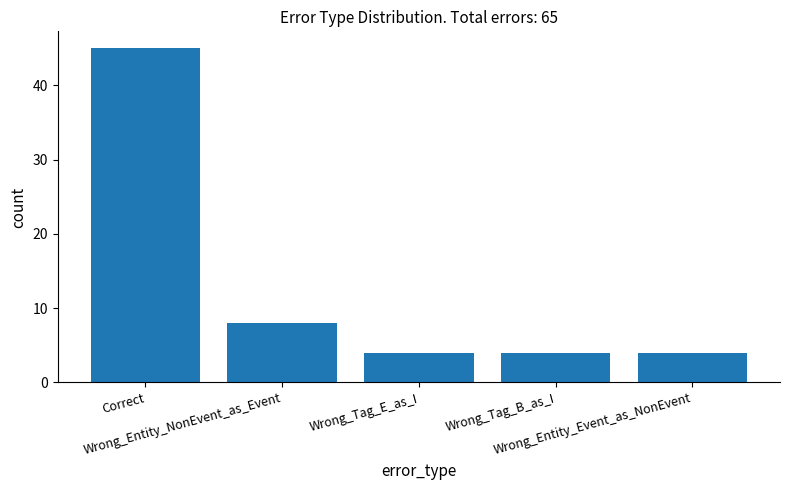

What is the label of the 2nd bar from the right?

Wrong_Tag_B_as_I